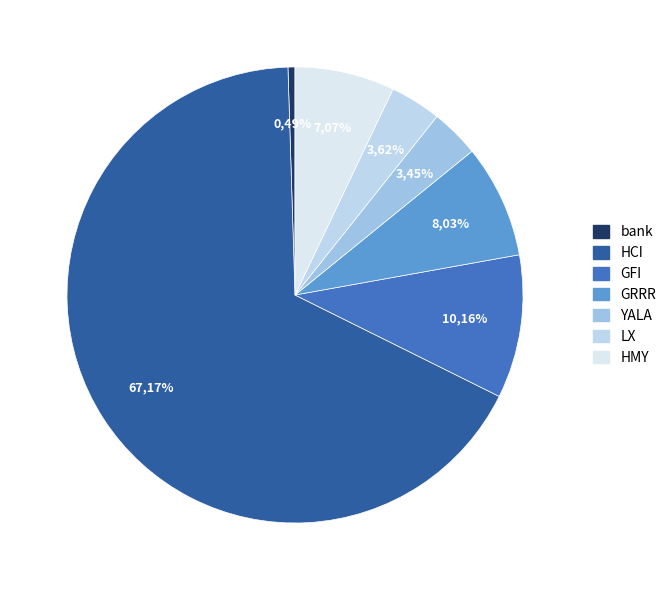

To the nearest percent, what is the combined percentage of HMY and GFI?

17%